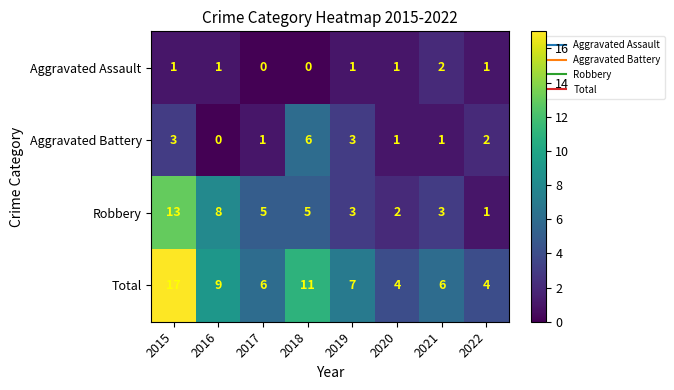

What value does the Robbery series have at 2017, to the nearest 5?

5